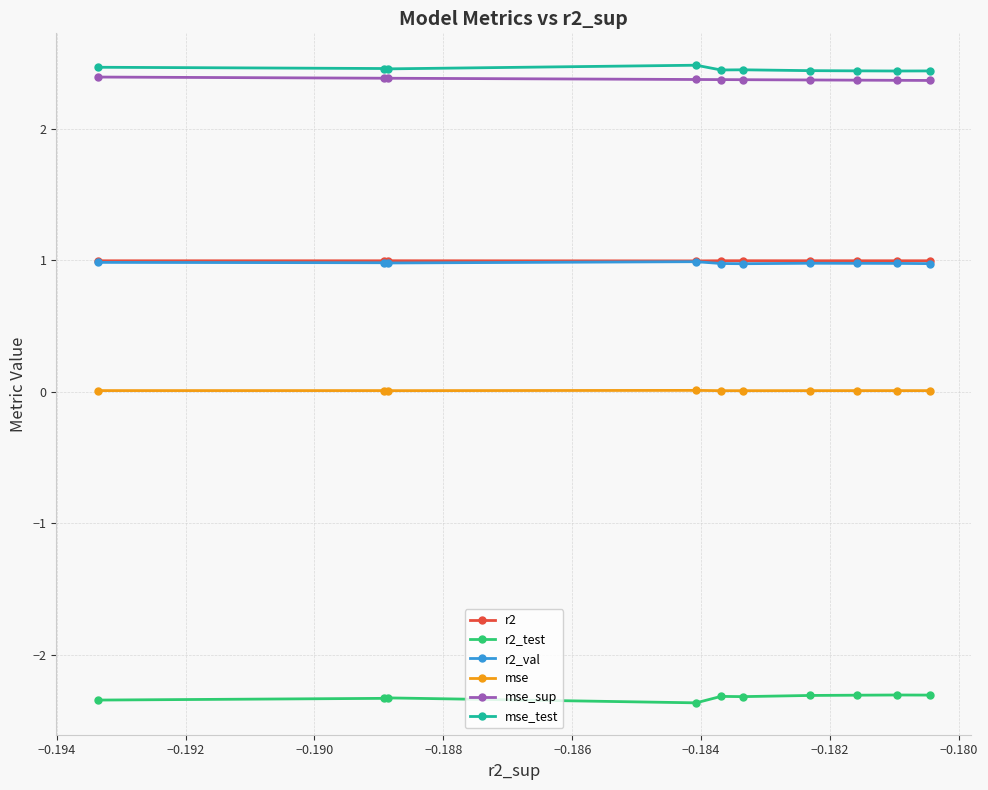

True or false: mse_sup and r2_test intersect in this chart.

False